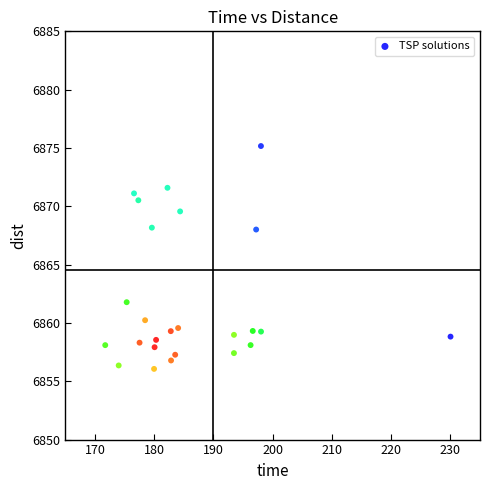

What is the range of X values (max minus min)?

58.3